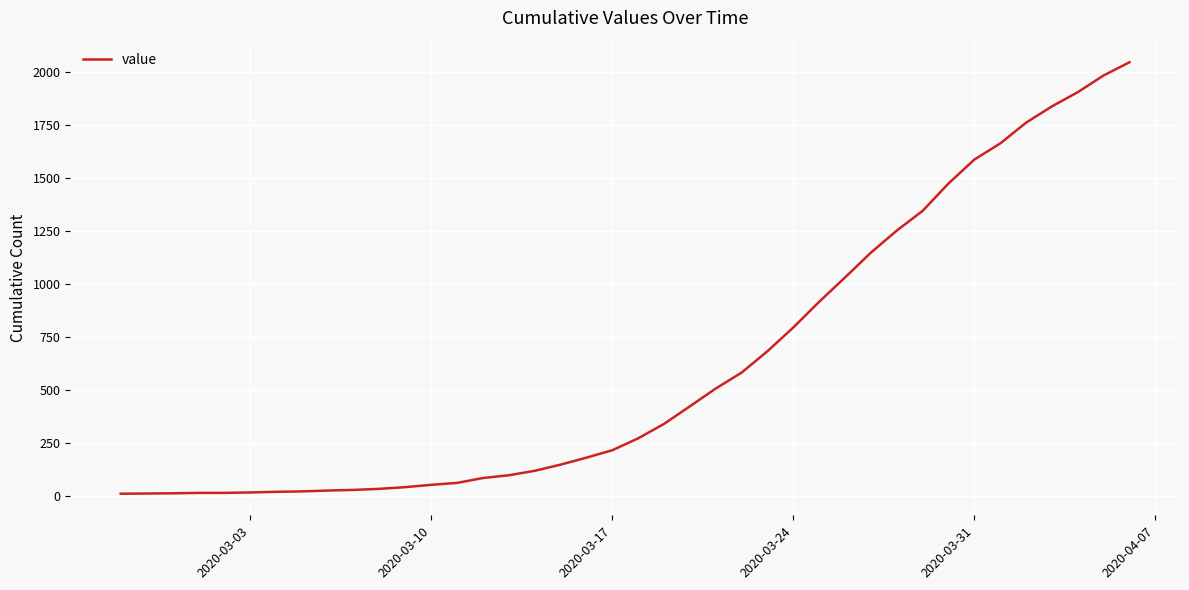

What is the sum of all values?

24850